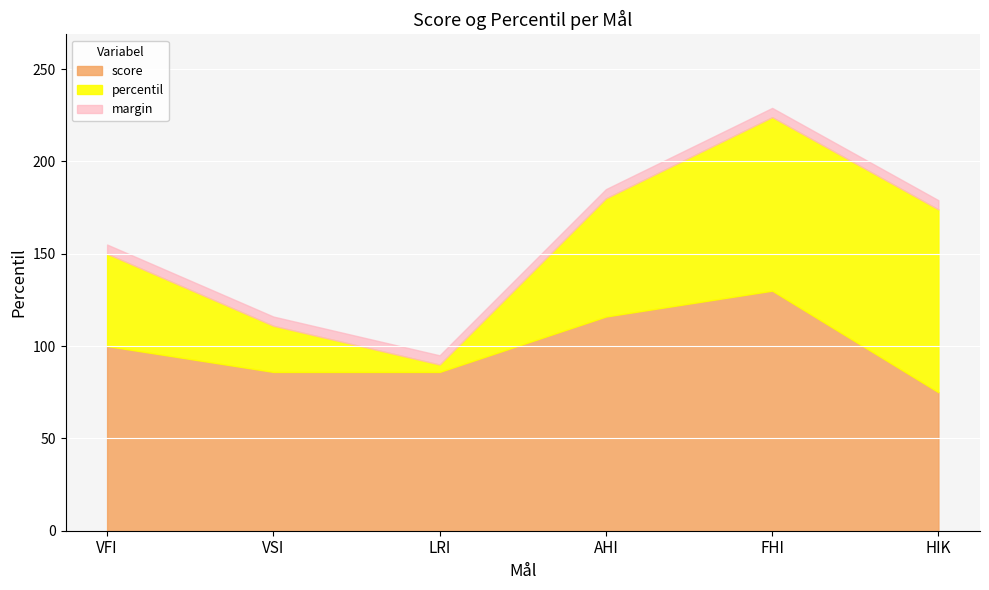

How many values are below 64?

3